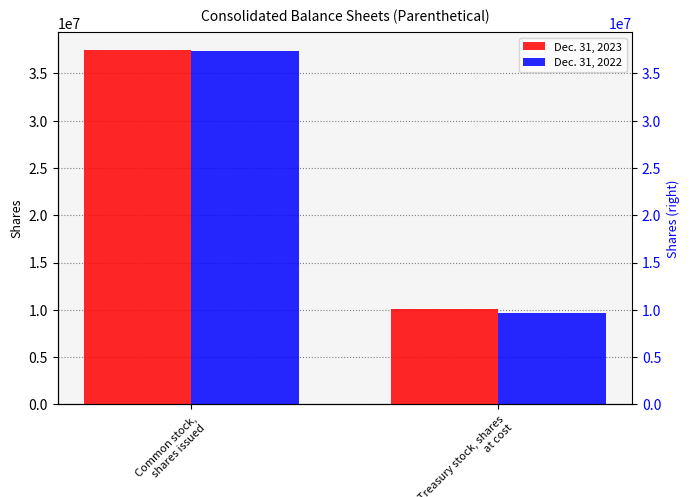

At Treasury stock, shares at cost, list the series in order from largest to smallest.

Dec. 31, 2023, Dec. 31, 2022